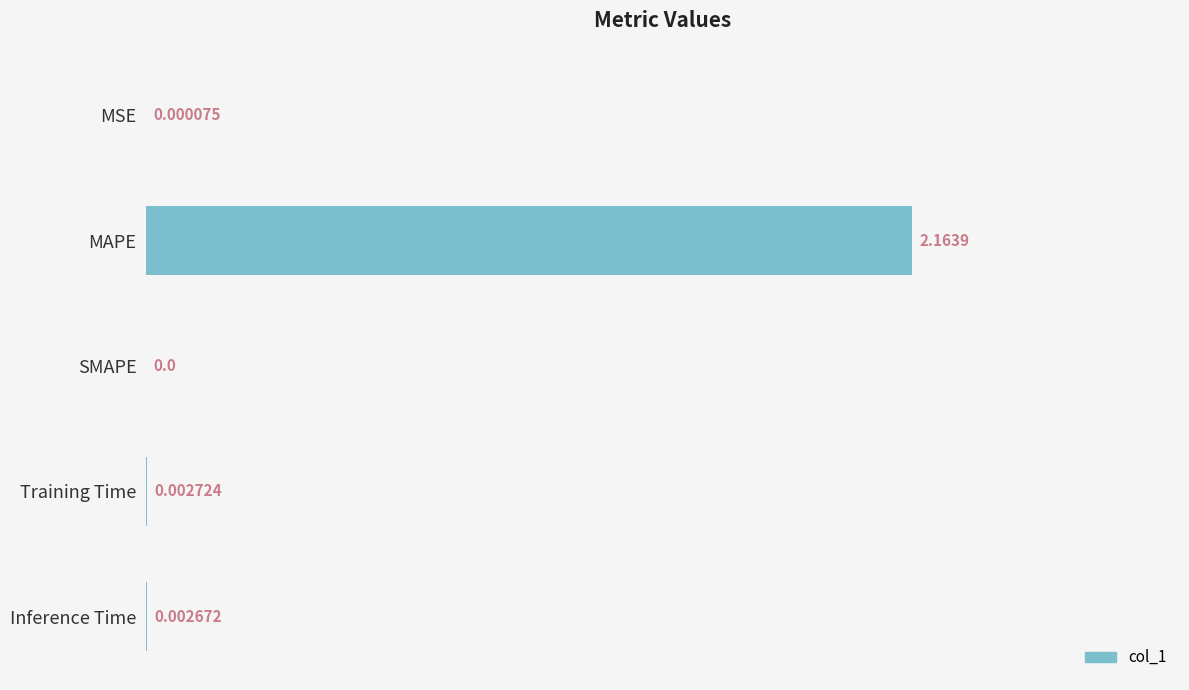

Where is the data nearest to the value 1?

Training Time